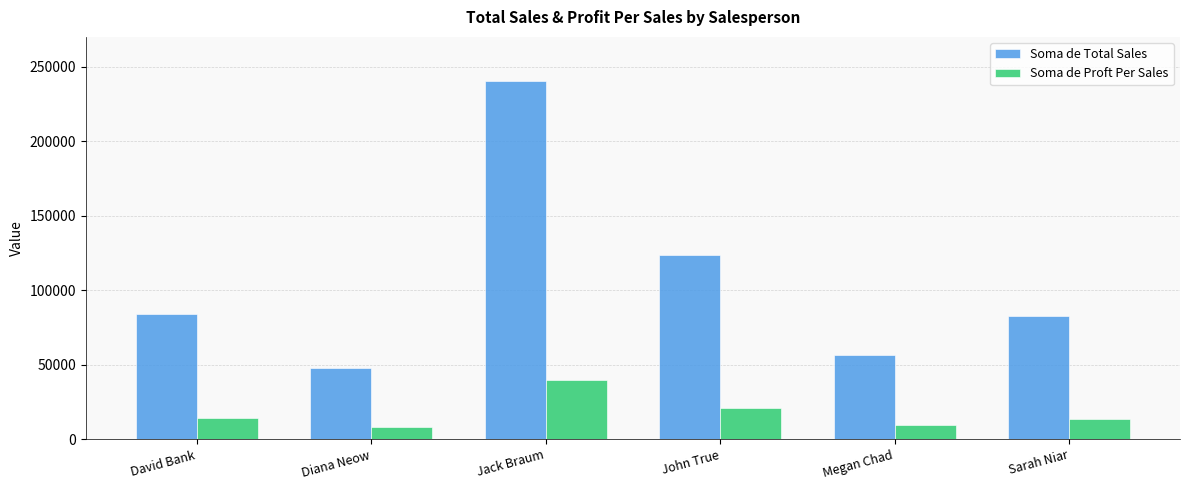

What is the lowest value of the Soma de Proft Per Sales series?

7931.6